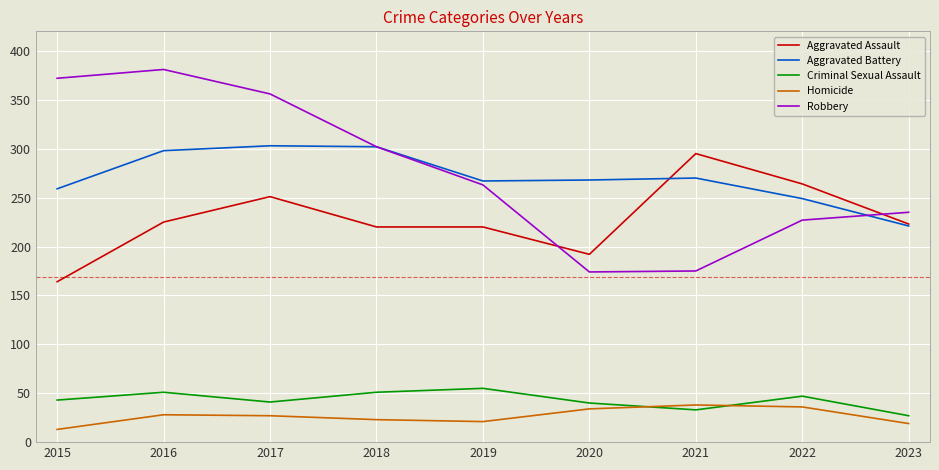

How many lines are shown in the chart?

5